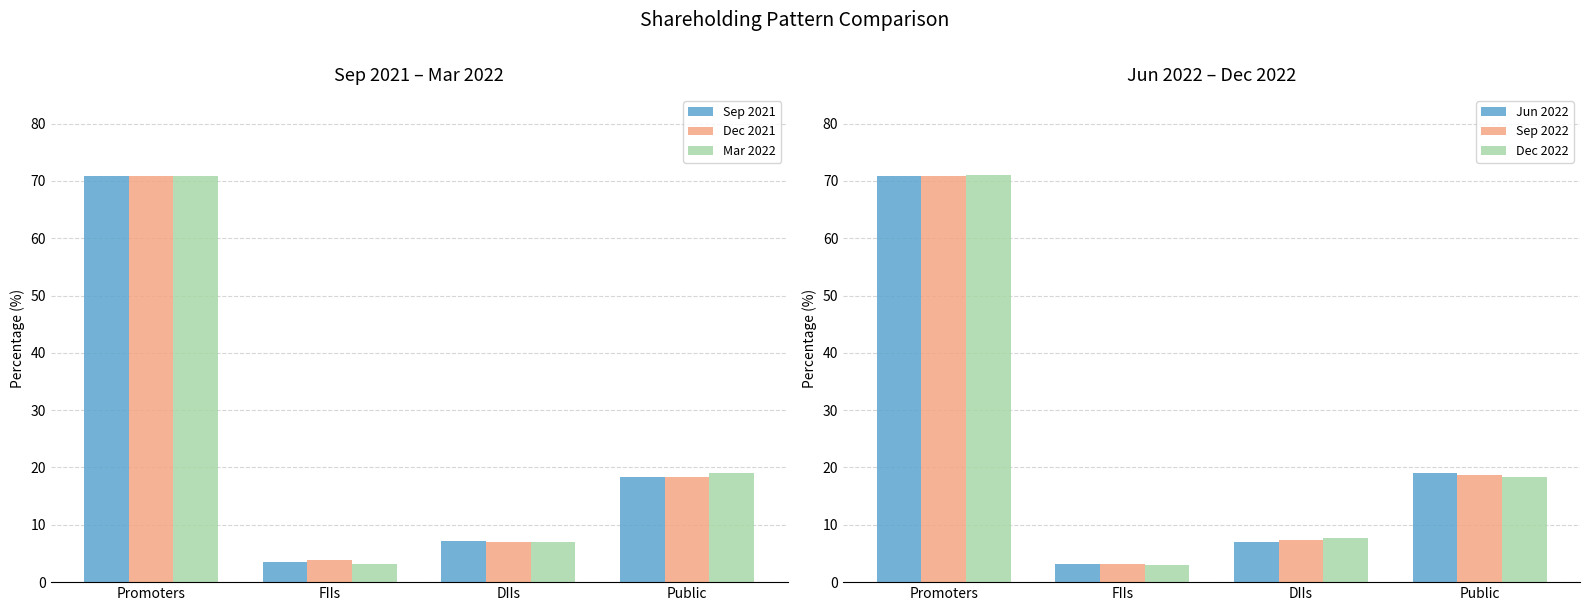

Is the value of Dec 2022 at Public greater than the value of Sep 2022 at DIIs?

Yes